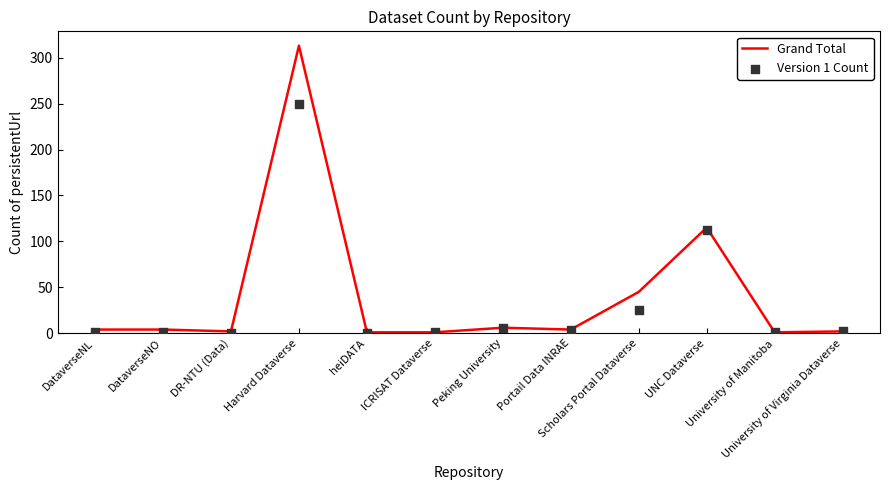

What is the total value across all series at DataverseNL?

5